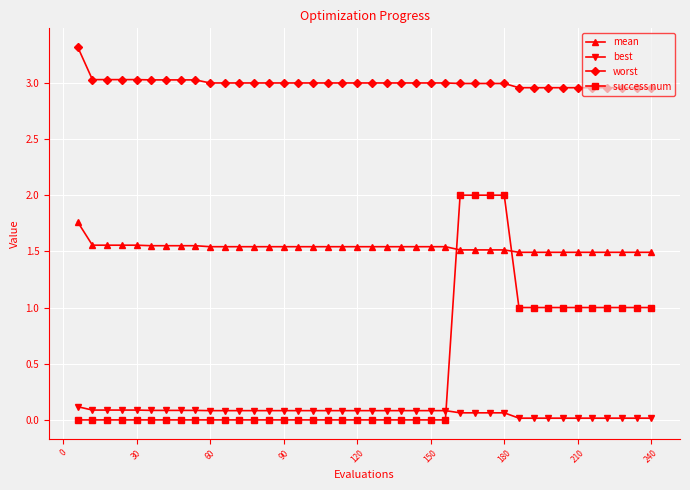

What is the maximum value shown in the chart?

3.3